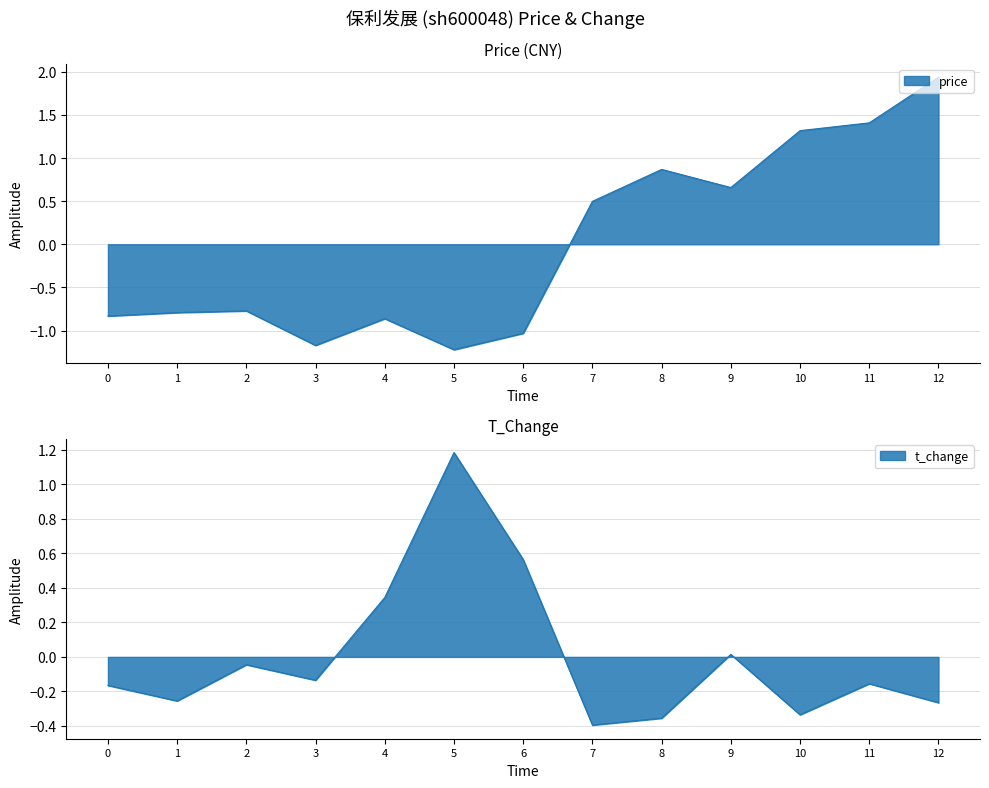

How many data points does each series have?

13